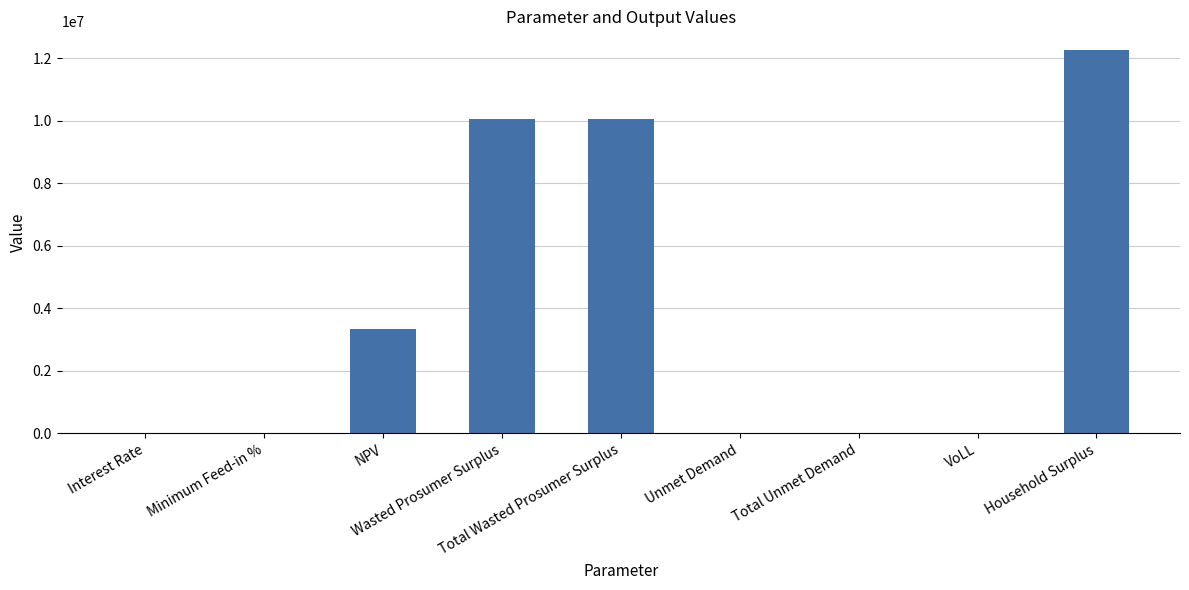

What is the sum of all values?

35661173.0